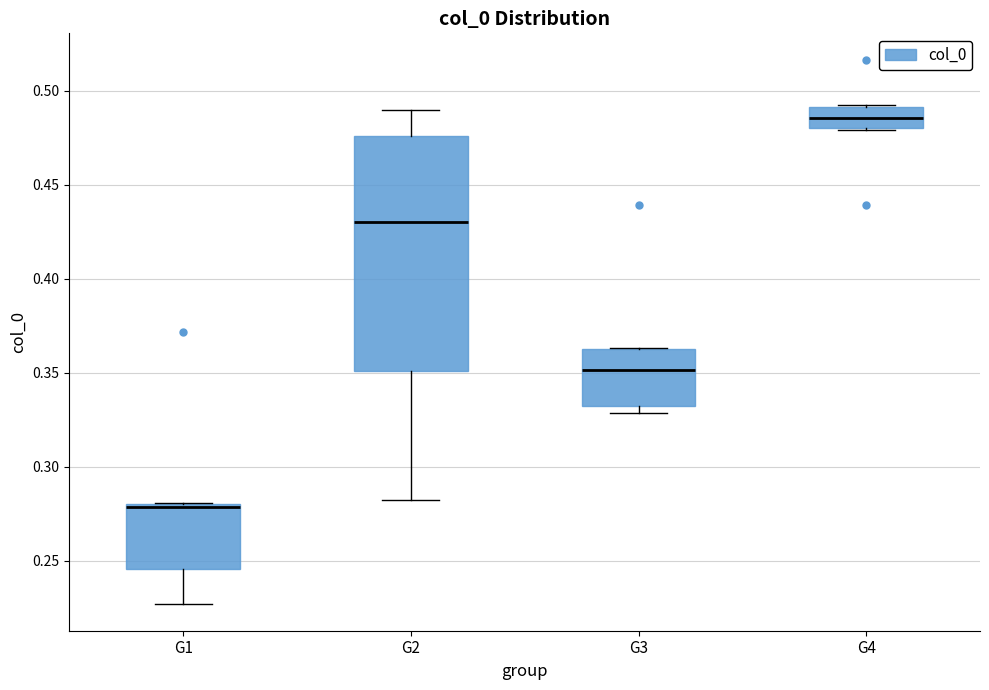

Which box's median line is the lowest?

G1